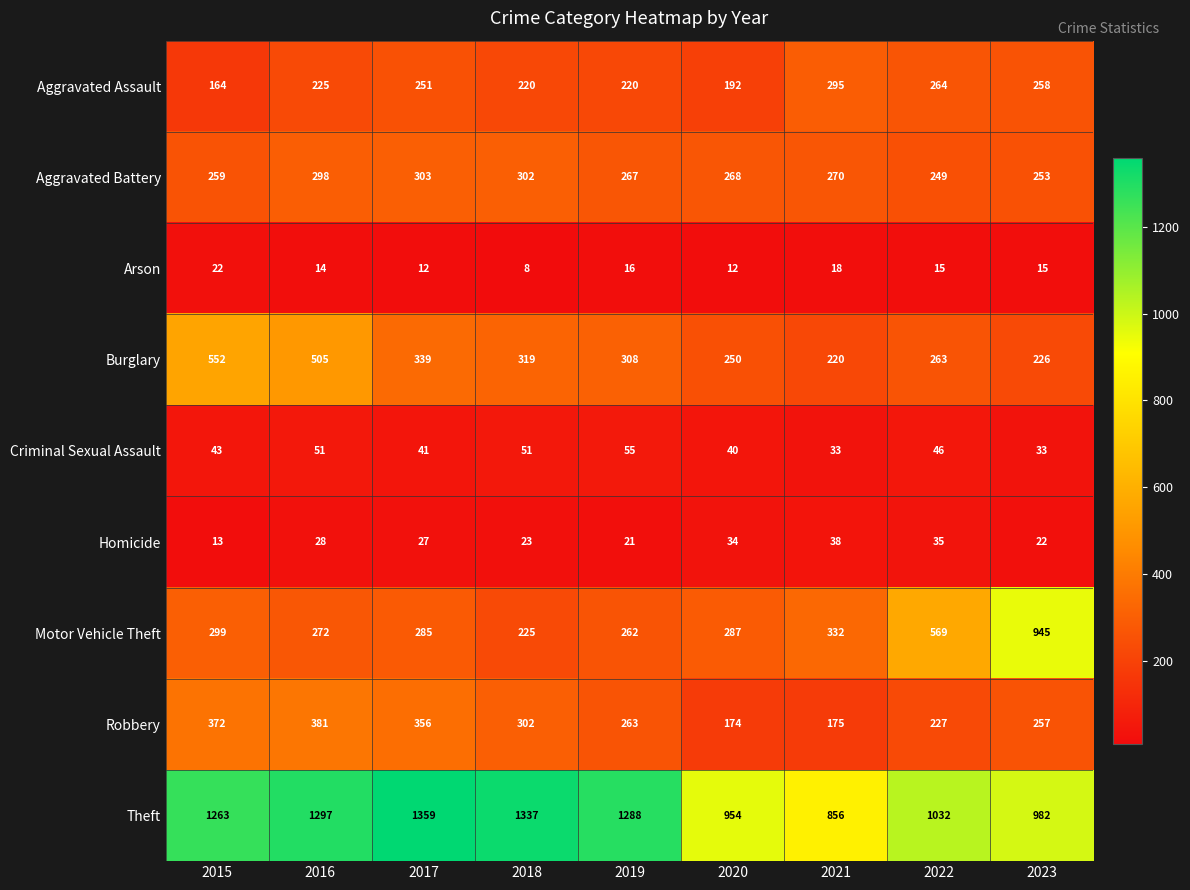

Read the Aggravated Battery value at 2016, to the nearest 10.

300